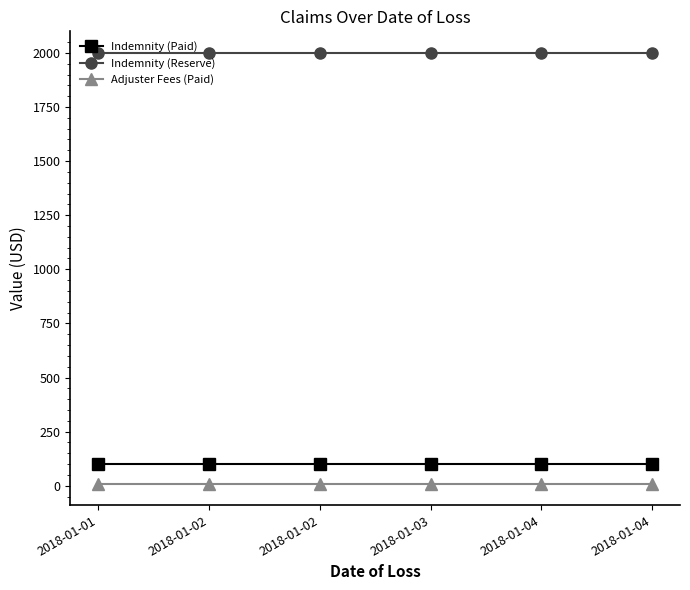

How many lines are shown in the chart?

3